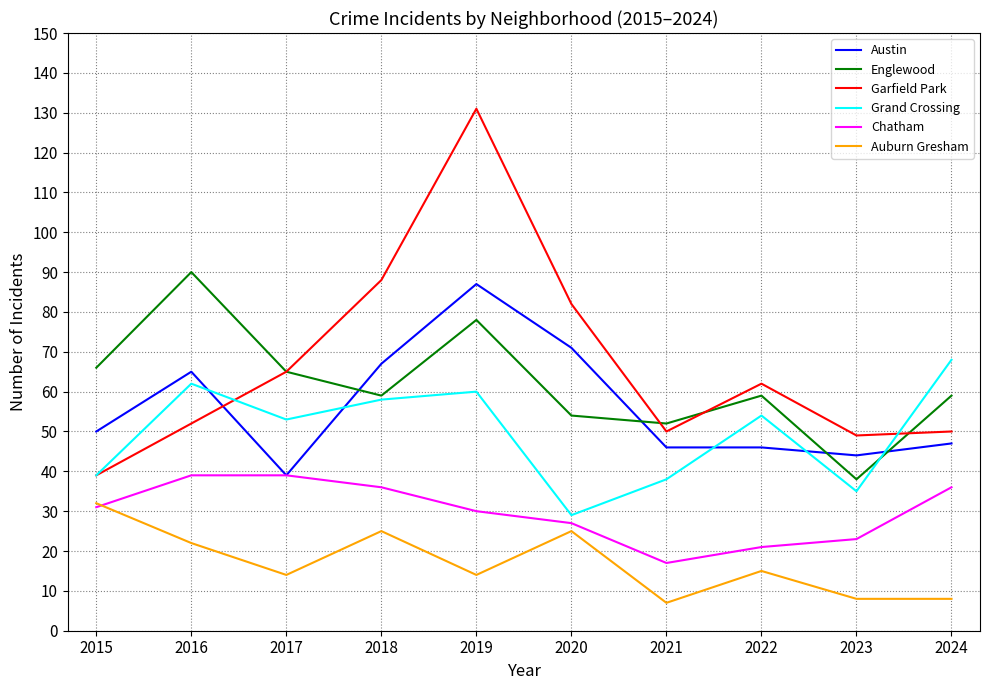

What is the sum of all Grand Crossing values?

496